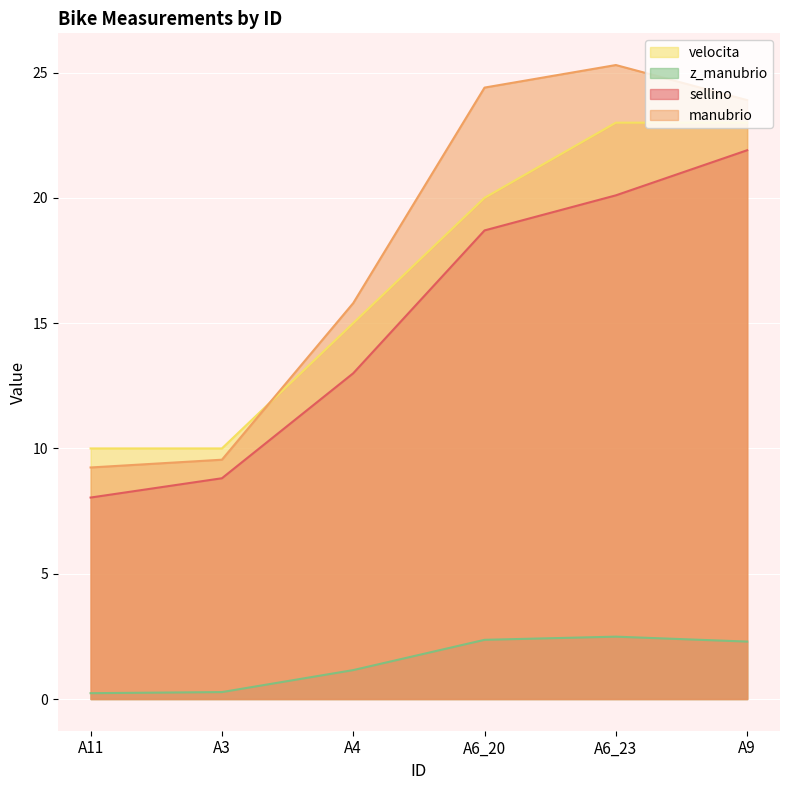

True or false: velocita has a value of 5.6 at A3.

False